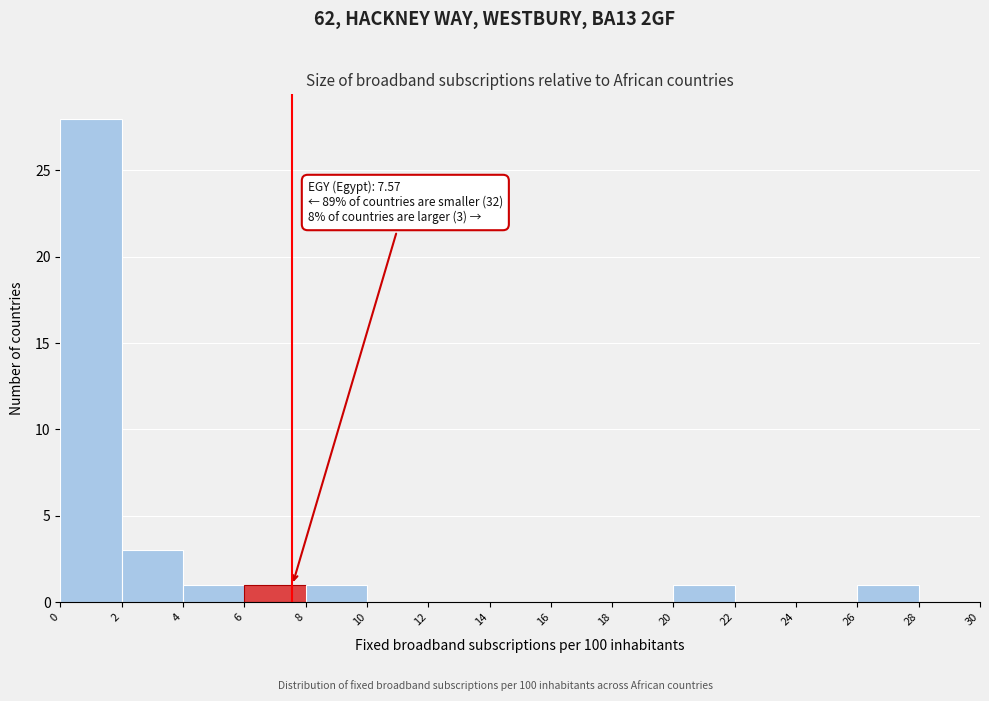

Over which range of the x-axis is the bar tallest?

0 to 2